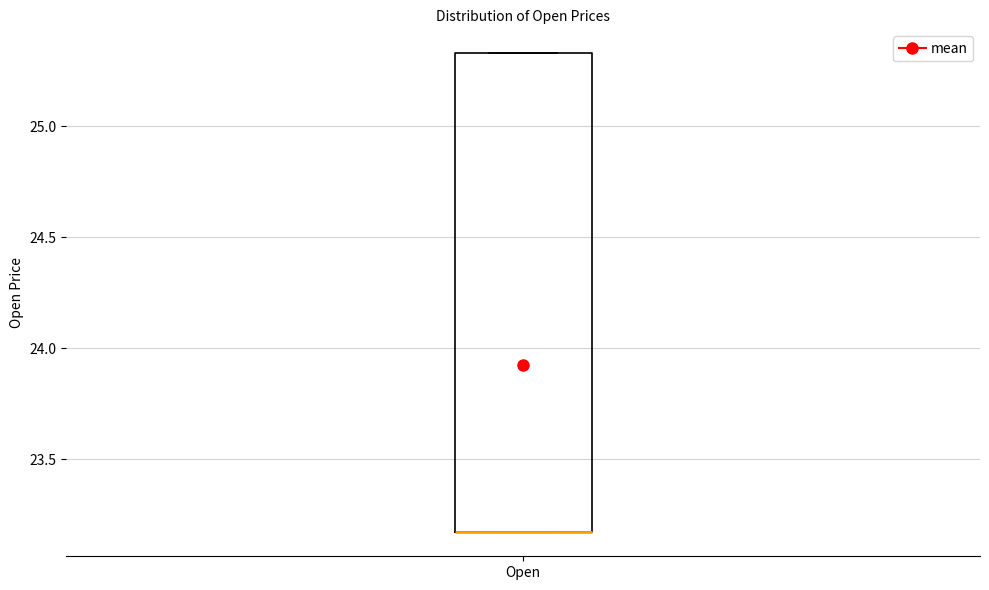

Transcribe this box plot: give where the median line is, the range the box spans, and where the two whiskers end, as read against the y-axis. The values are not printed on the chart, so give them approximately, as read against the axis.

median 23.15 (drawn on the box's lower edge), box 23.15 to 25.35, whiskers 23.15 to 25.35